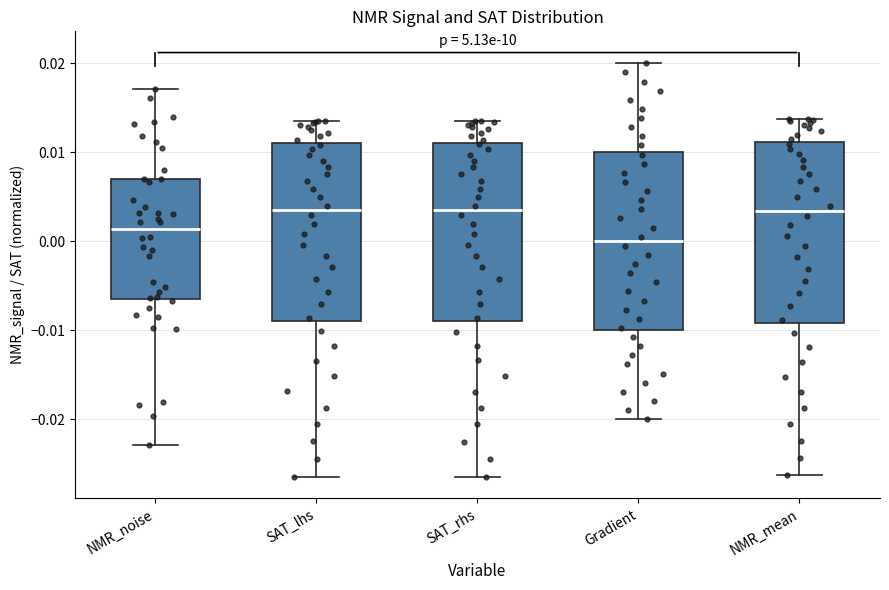

Reading left to right, transcribe this box plot: for each box, give where its median line is, the range the box spans, and where its two whiskers end, as read against the y-axis. The values are not printed on the chart, so give them approximately, as read against the axis.

NMR_noise: median 0.001, box -0.006 to 0.007, whiskers -0.023 to 0.017
SAT_lhs: median 0.003, box -0.009 to 0.011, whiskers -0.026 to 0.014
SAT_rhs: median 0.003, box -0.009 to 0.011, whiskers -0.026 to 0.014
Gradient: median 0.000, box -0.010 to 0.010, whiskers -0.020 to 0.020
NMR_mean: median 0.003, box -0.009 to 0.011, whiskers -0.026 to 0.014